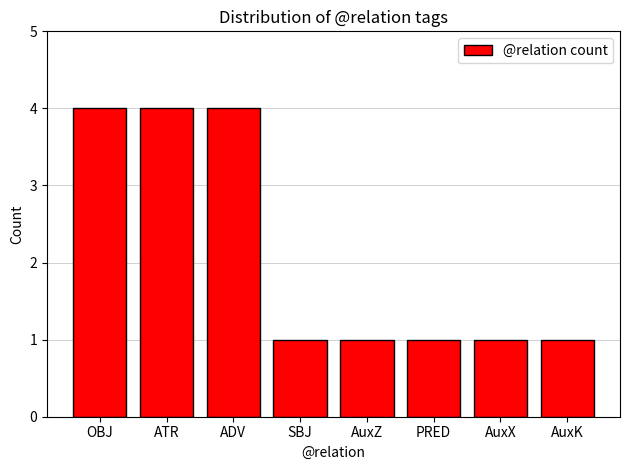

What is the minimum value shown in the chart?

1